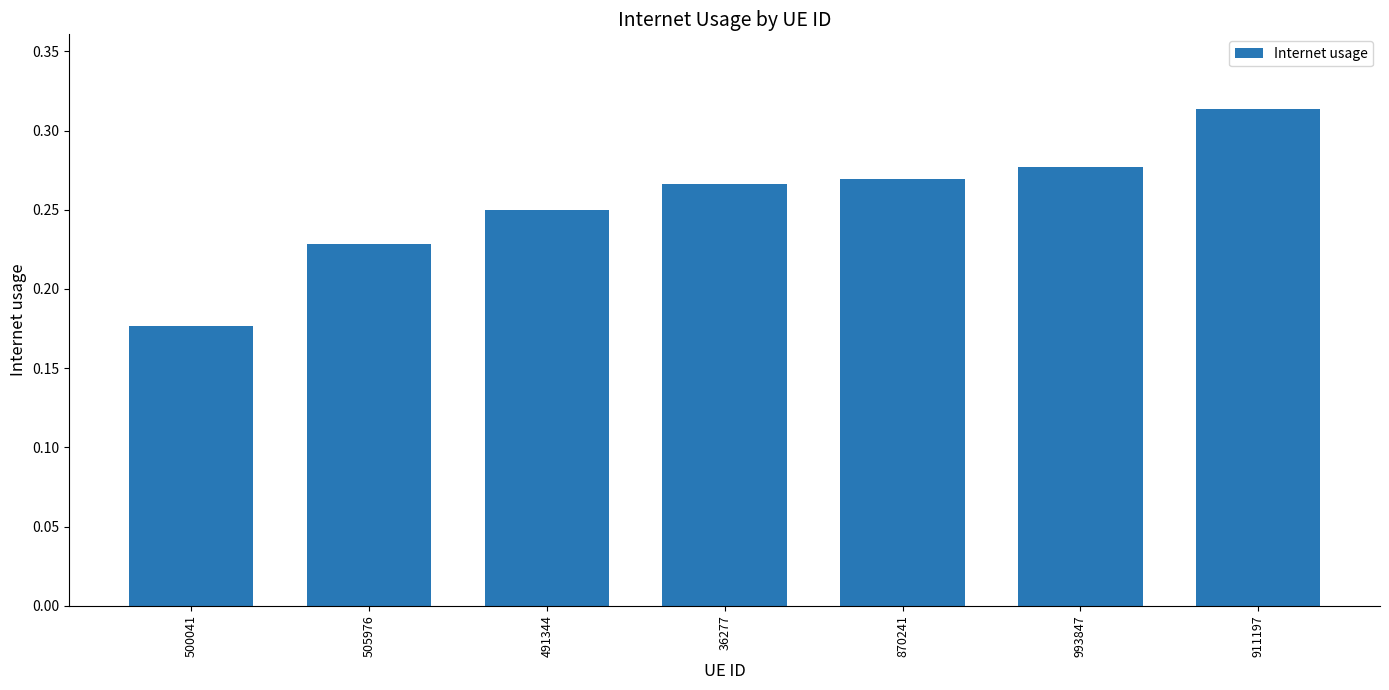

At which label is the value closest to 0?

500041